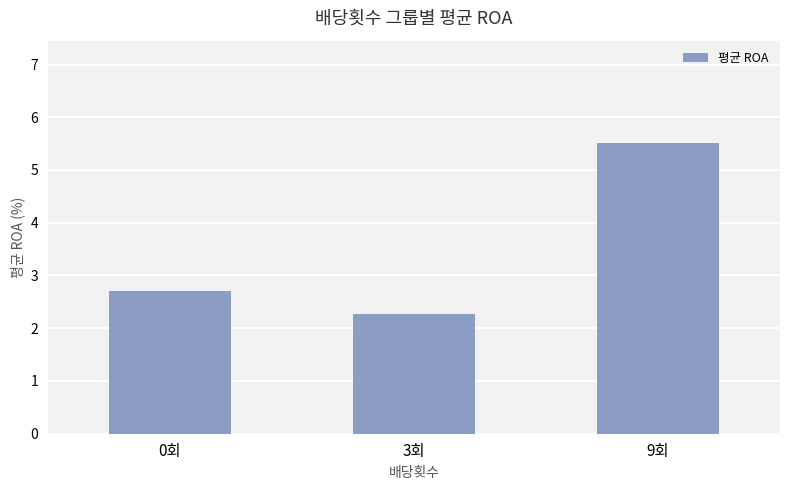

What is the approximate value at 9회?

5.5